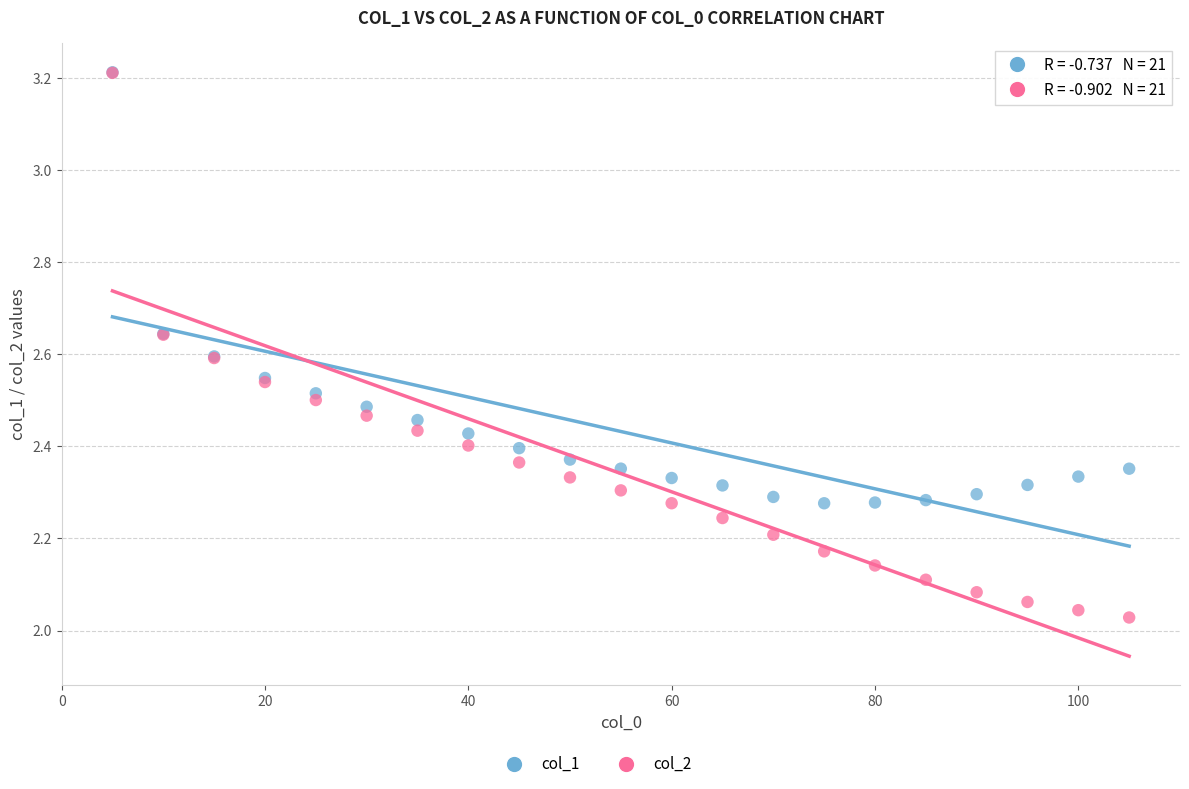

Which series has the widest spread of Y values?

col_2